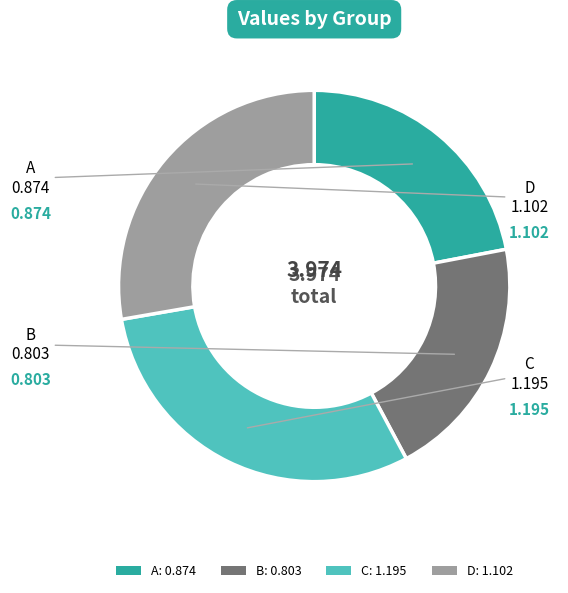

Combined, do A: 0.874 and D: 1.102 account for over 50%?

No